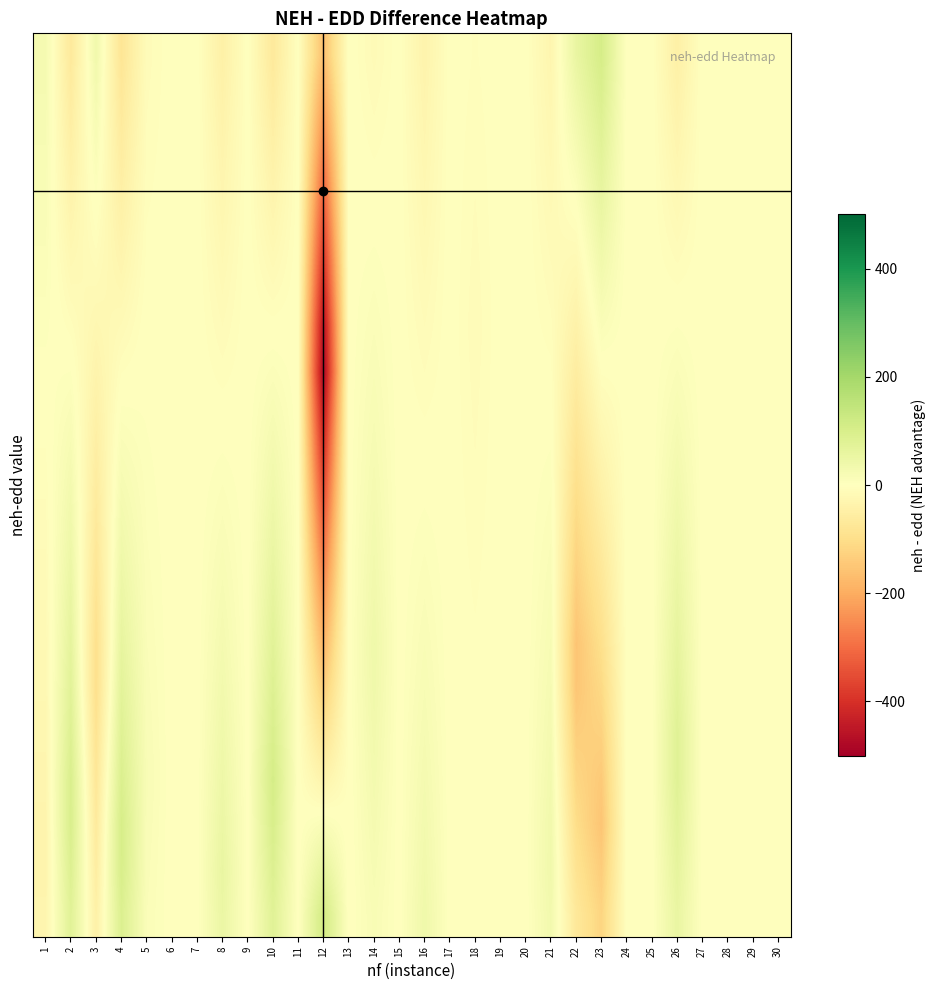

Which has a higher value, 8 or 1?

8